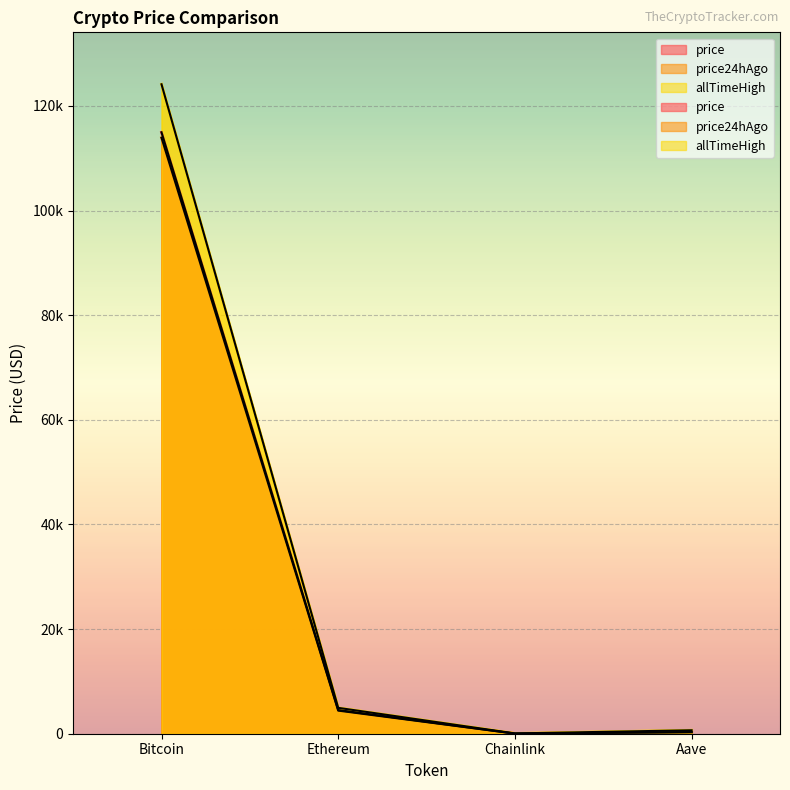

Between Ethereum and Aave, which series saw the biggest shift?

allTimeHigh